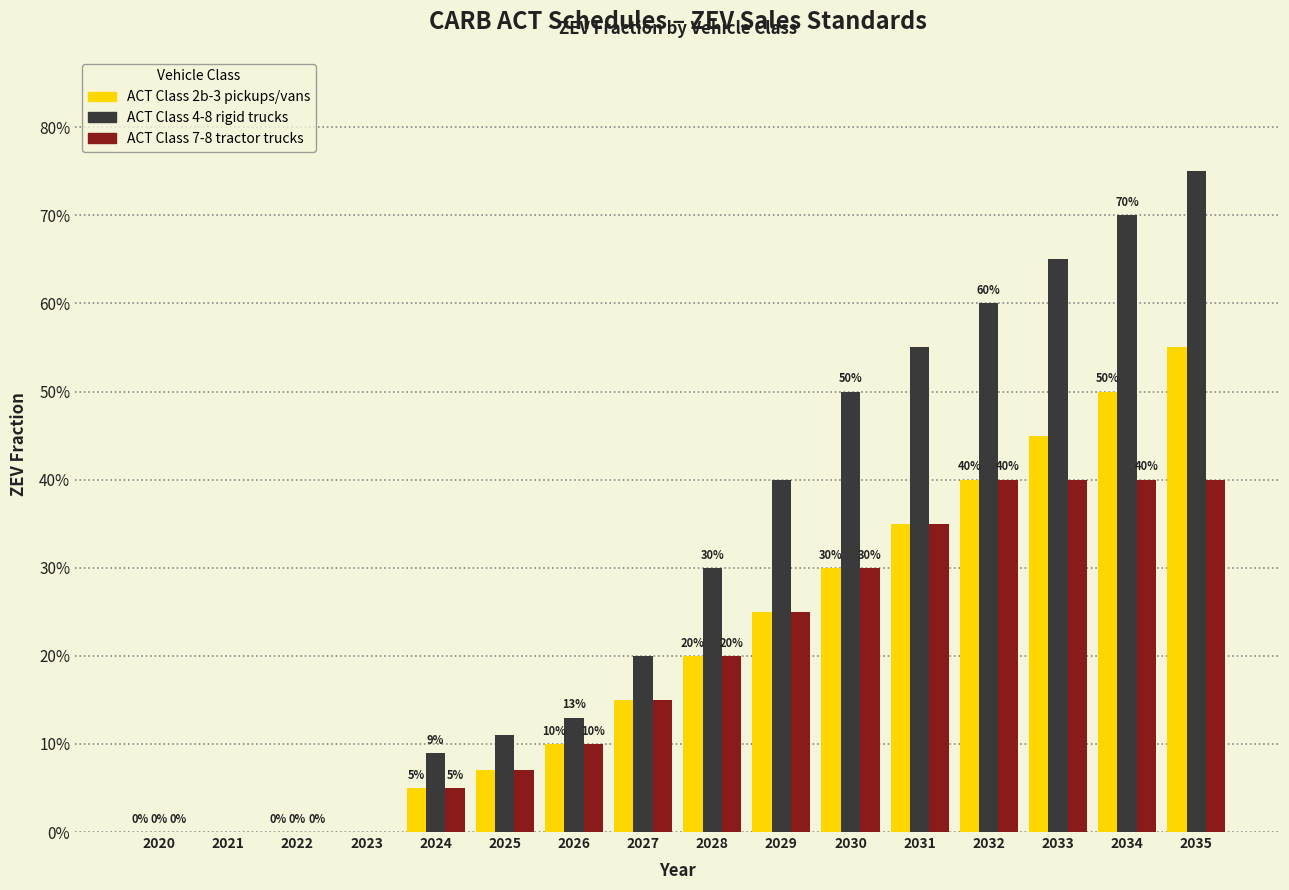

Does the chart contain stacked bars?

No